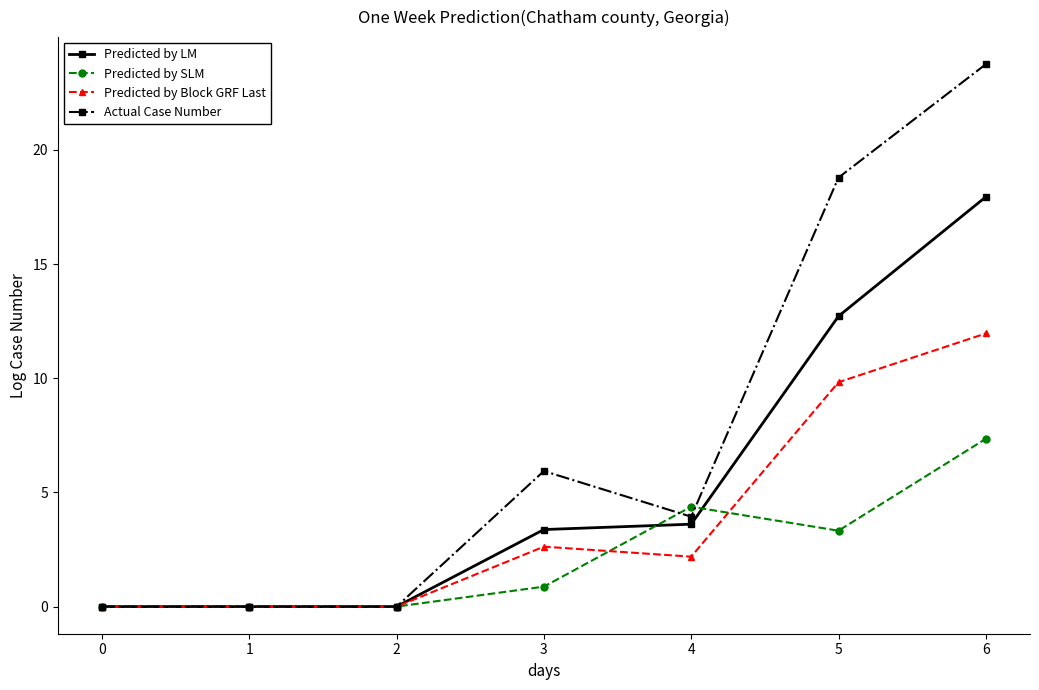

What are all the series names shown in the legend?

Predicted by LM, Predicted by SLM, Predicted by Block GRF Last, Actual Case Number